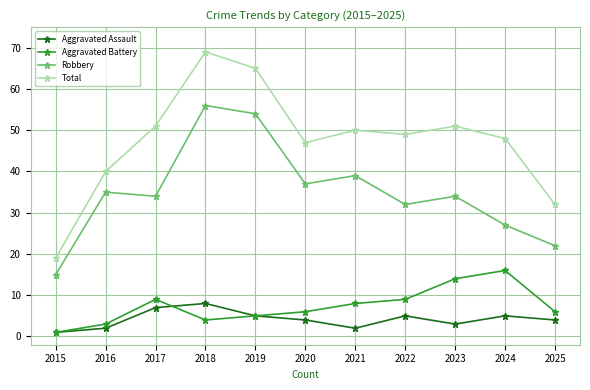

What are all the series names shown in the legend?

Aggravated Assault, Aggravated Battery, Robbery, Total